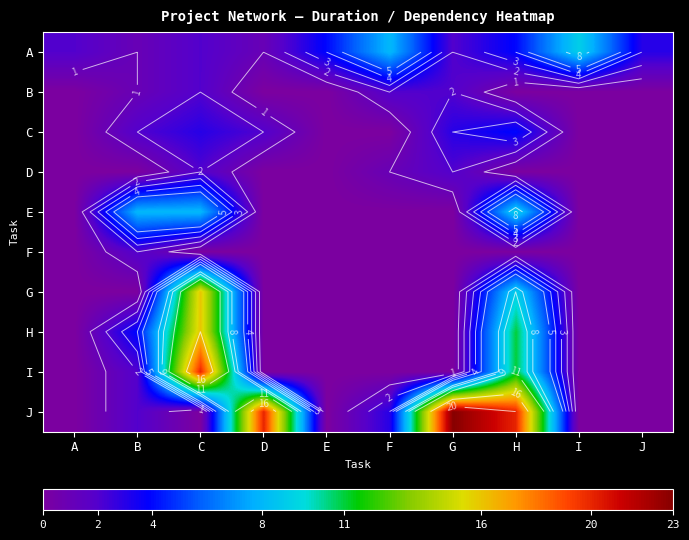

Which series has the widest spread of values?

J